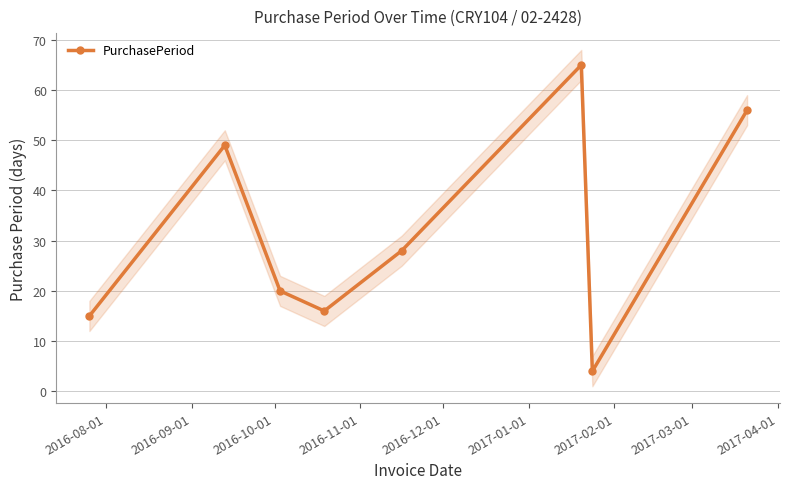

What is the value of the PurchasePeriod point at the 1st from the left?

15